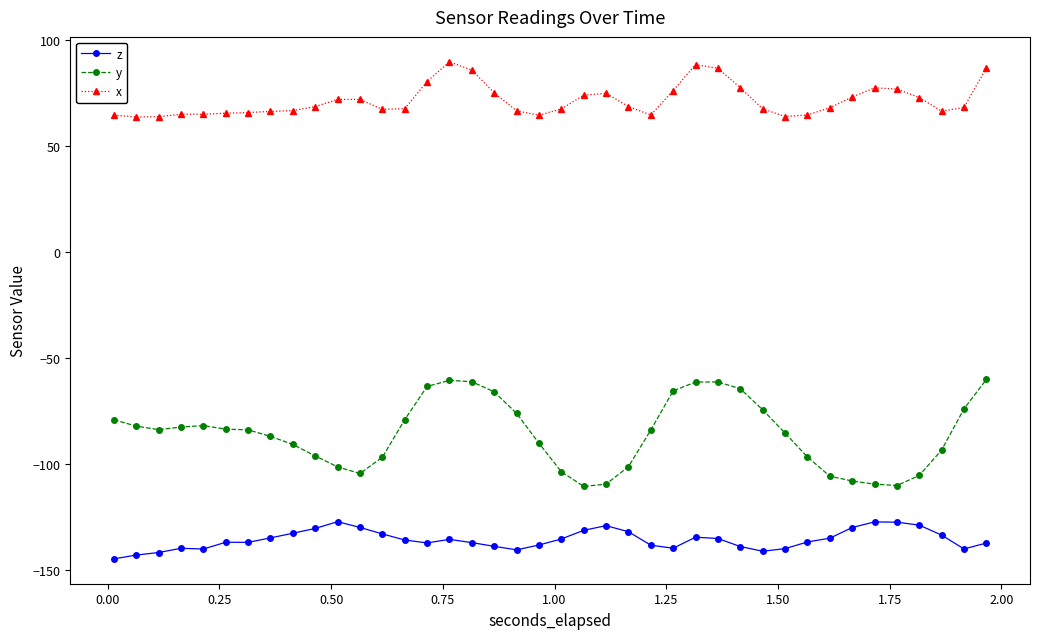

Which series has the largest total across all categories?

x